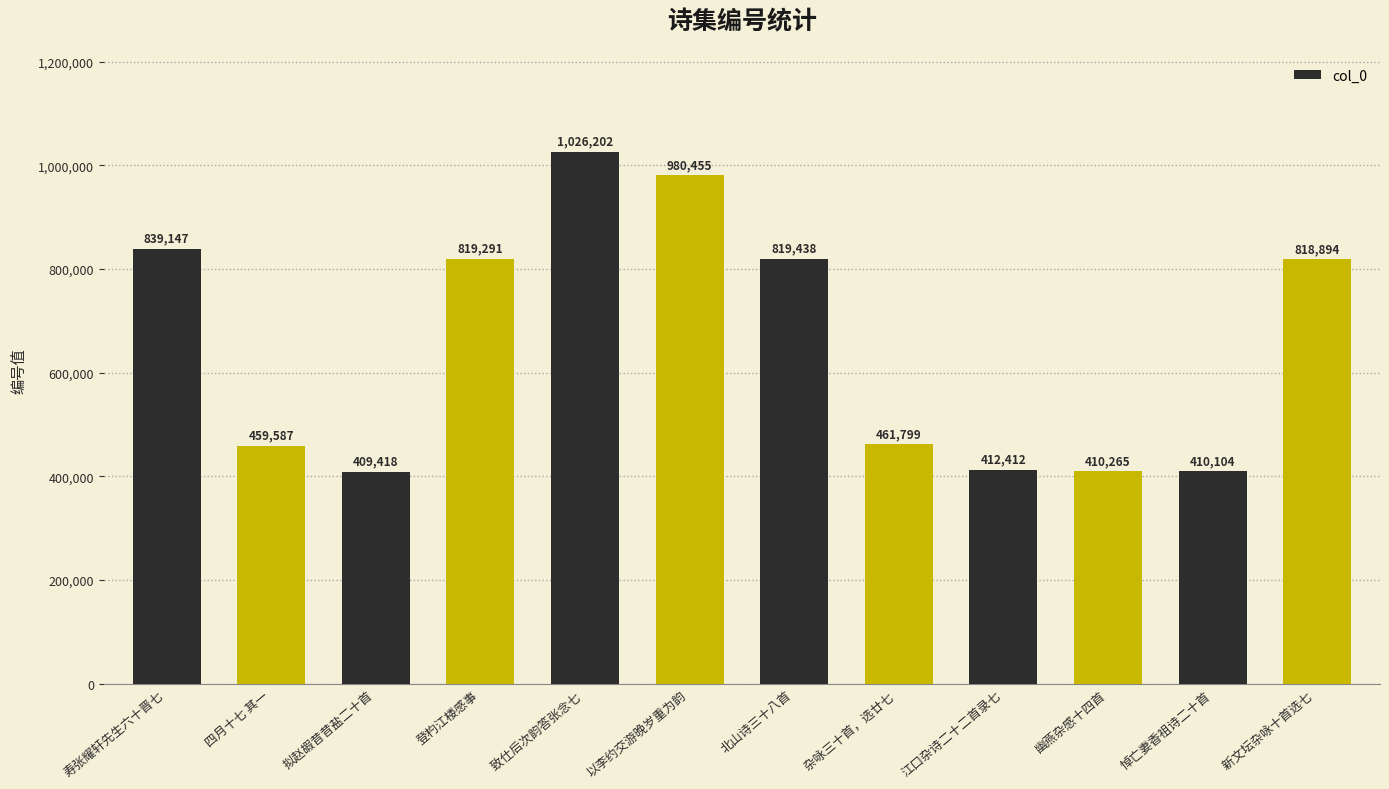

What is the value of the 6th bar from the left?

980455